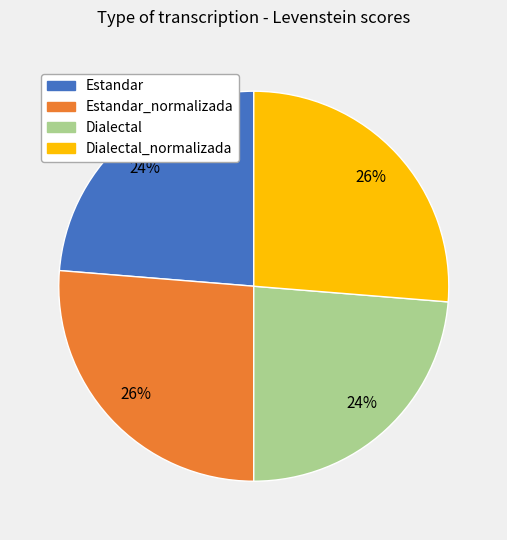

To the nearest percent, what is the average slice percentage?

25%